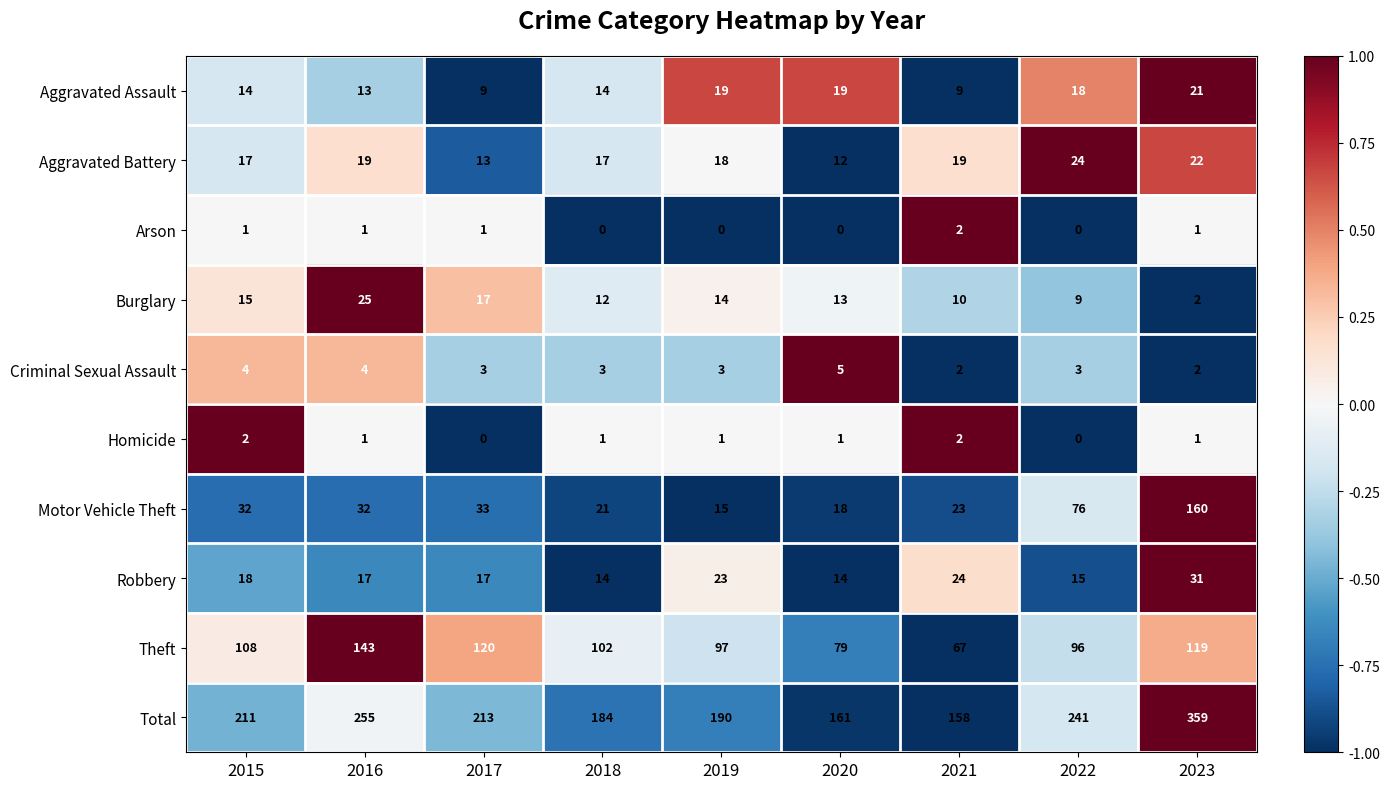

True or false: Theft has a value of 118 at 2021.

False